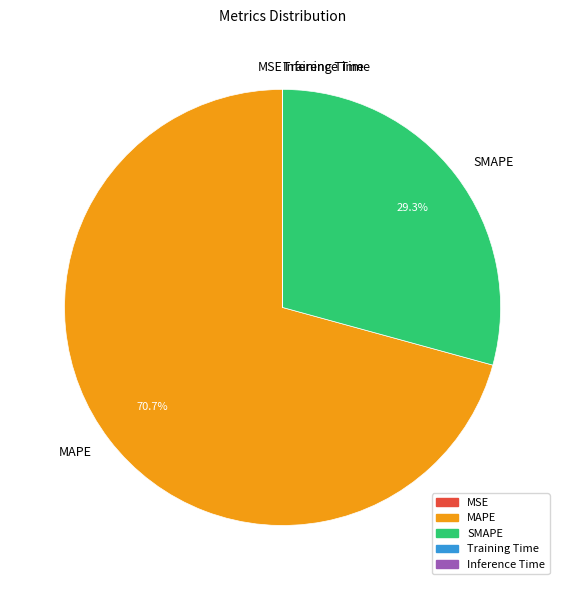

Does any single category account for the majority?

Yes